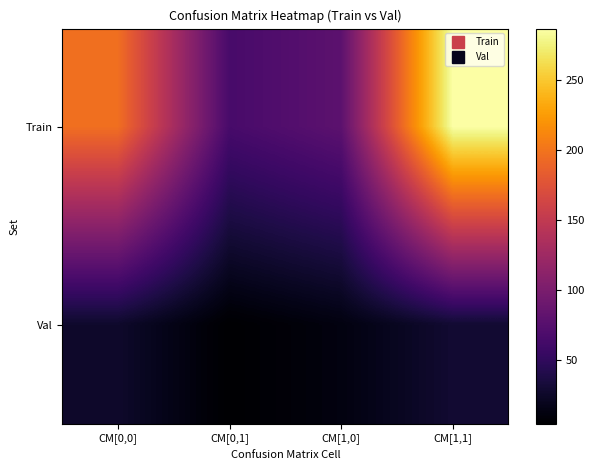

List the series in order of their peak value, lowest first.

Val, Train